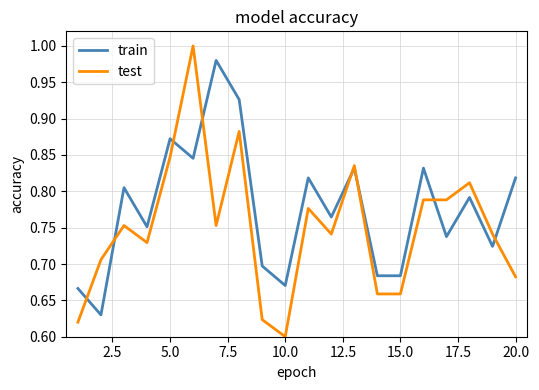

Rank the series by their maximum value, from lowest to highest.

train, test